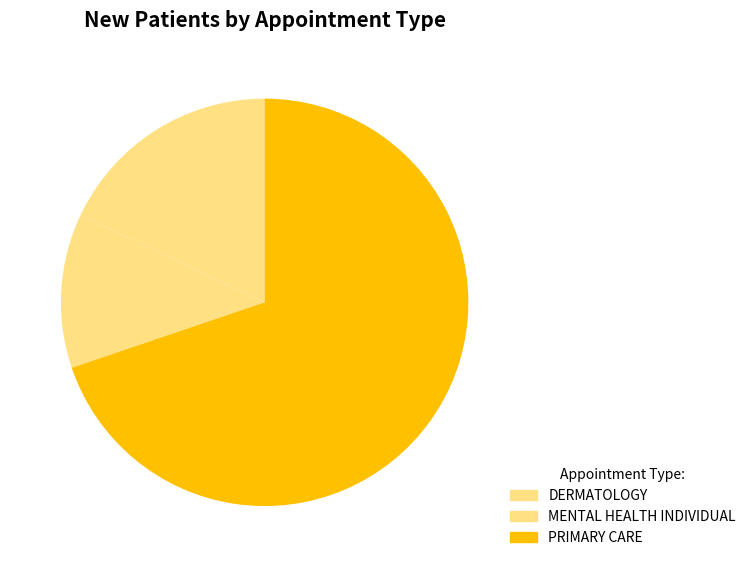

How many slices are in this pie chart?

3